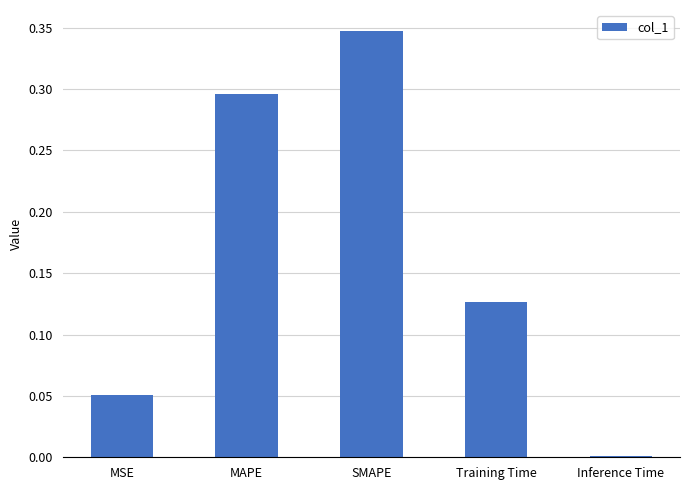

What is the sum of all values?

0.8